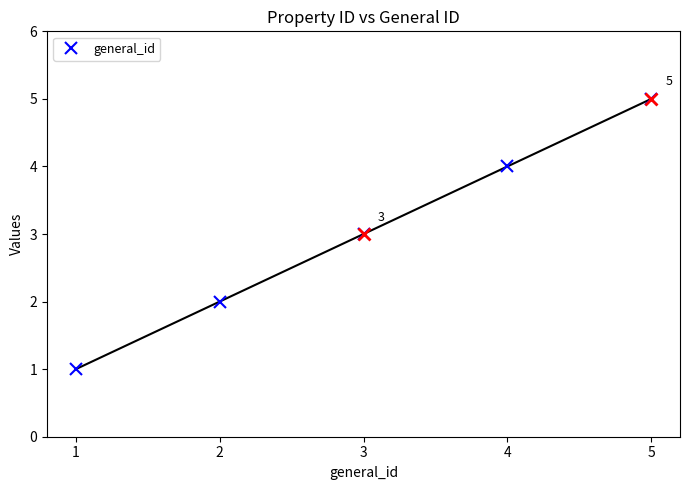

At which label is the value closest to 3?

3